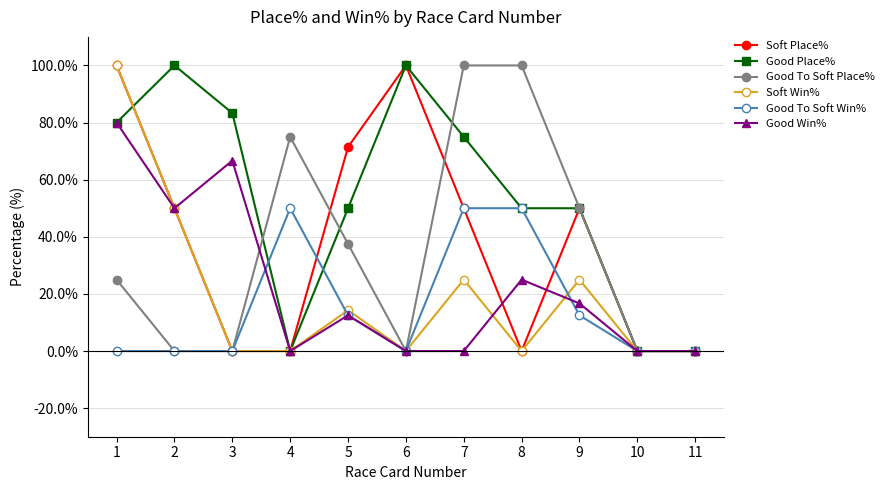

True or false: Good Win% and Soft Win% intersect in this chart.

True